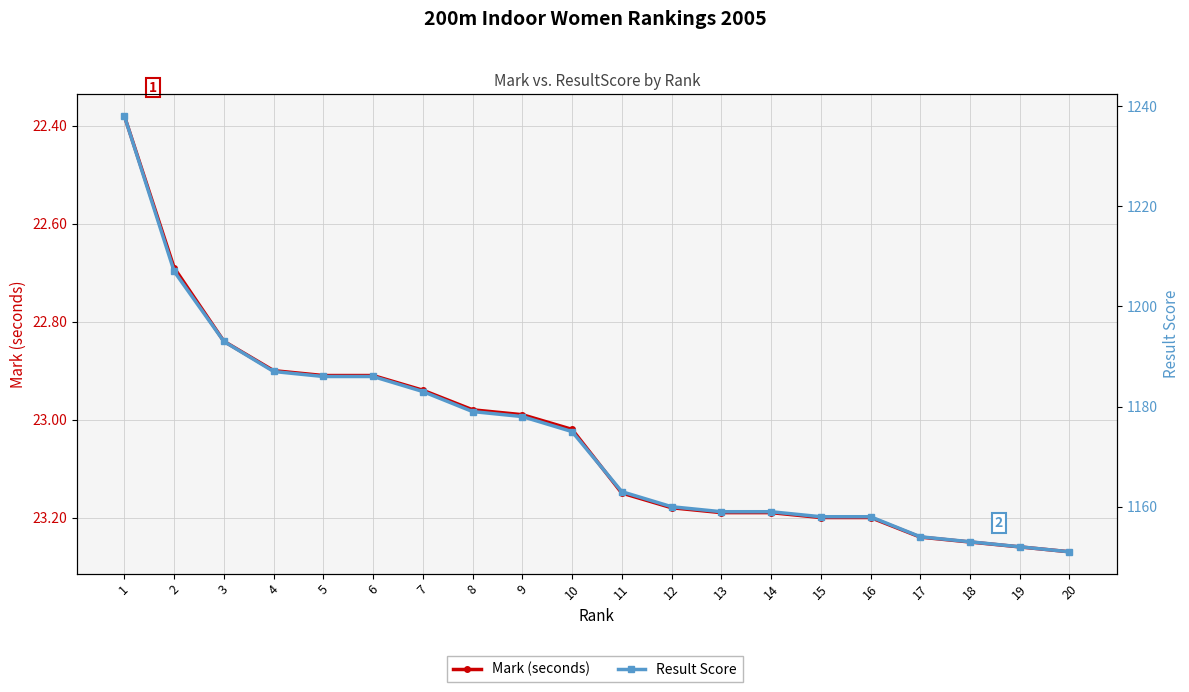

What is the value of the Result Score point at the 12th from the left?

1160.0